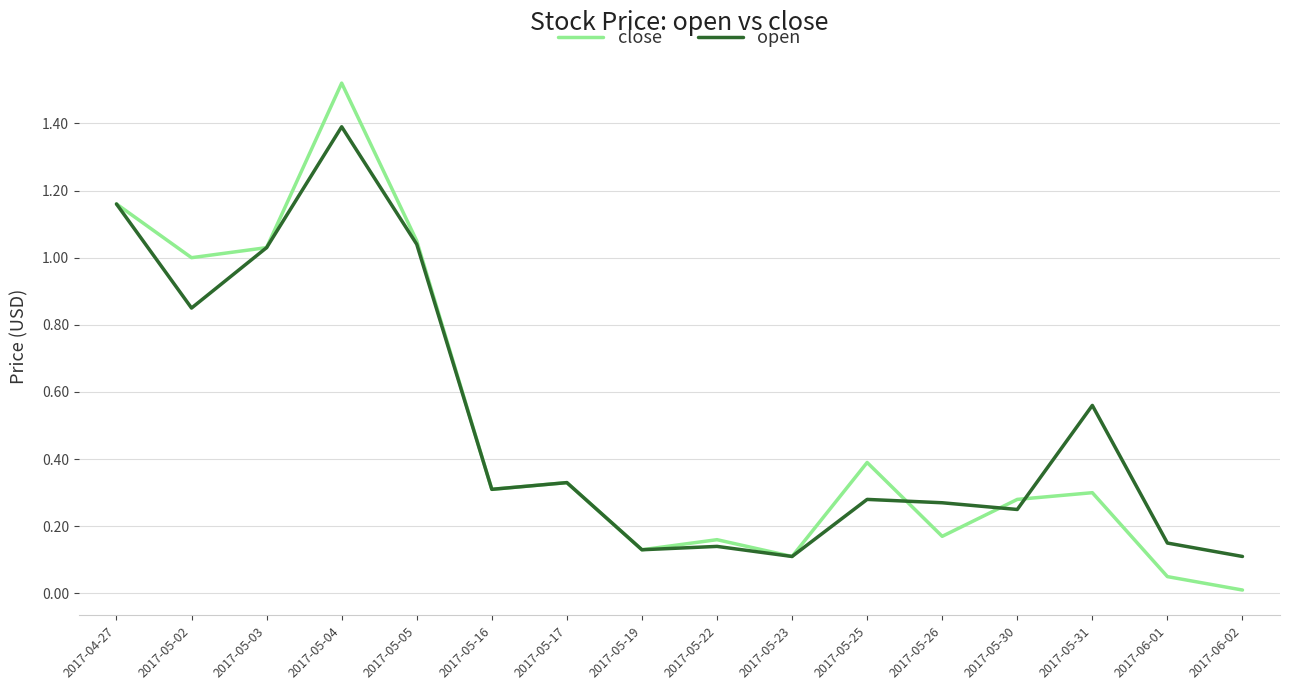

What position from the left is 2017-05-03?

3